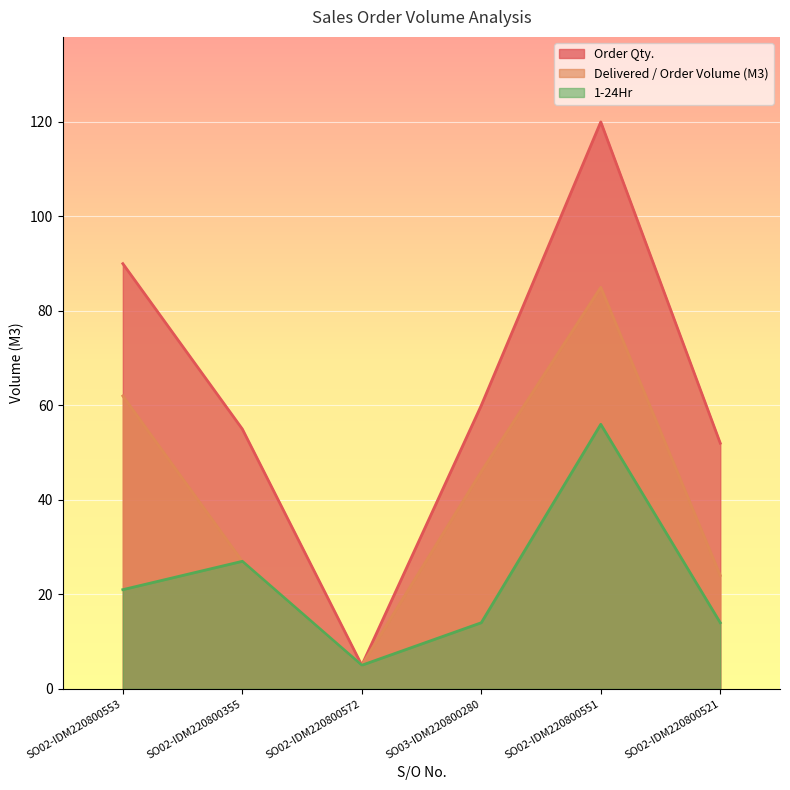

What are all the series names shown in the legend?

Order Qty., Delivered / Order Volume (M3), 1-24Hr